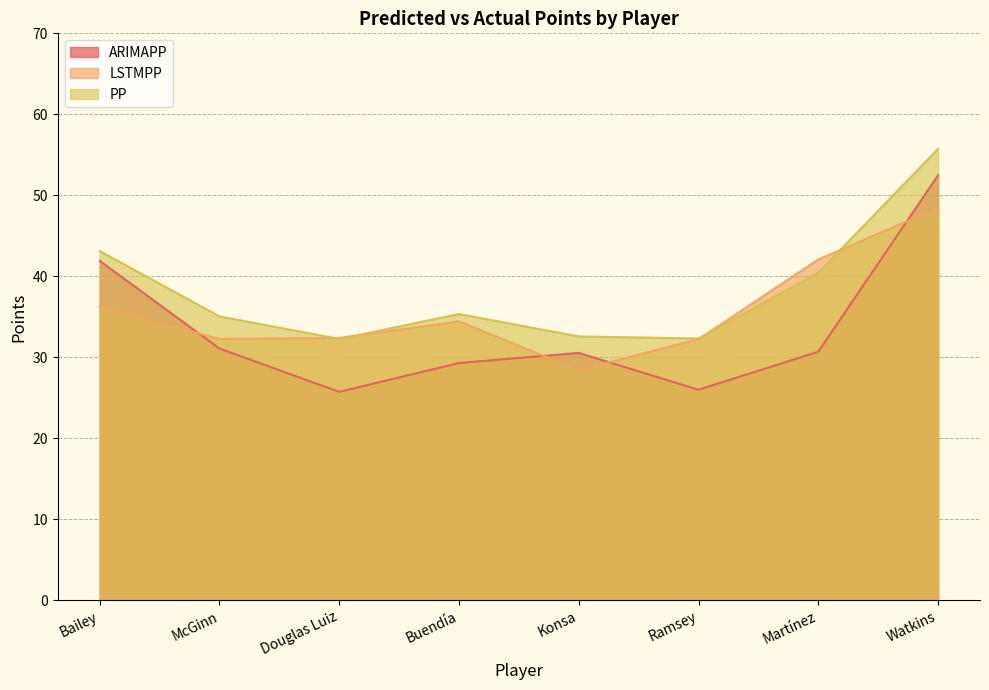

How many distinct data groups are displayed?

3